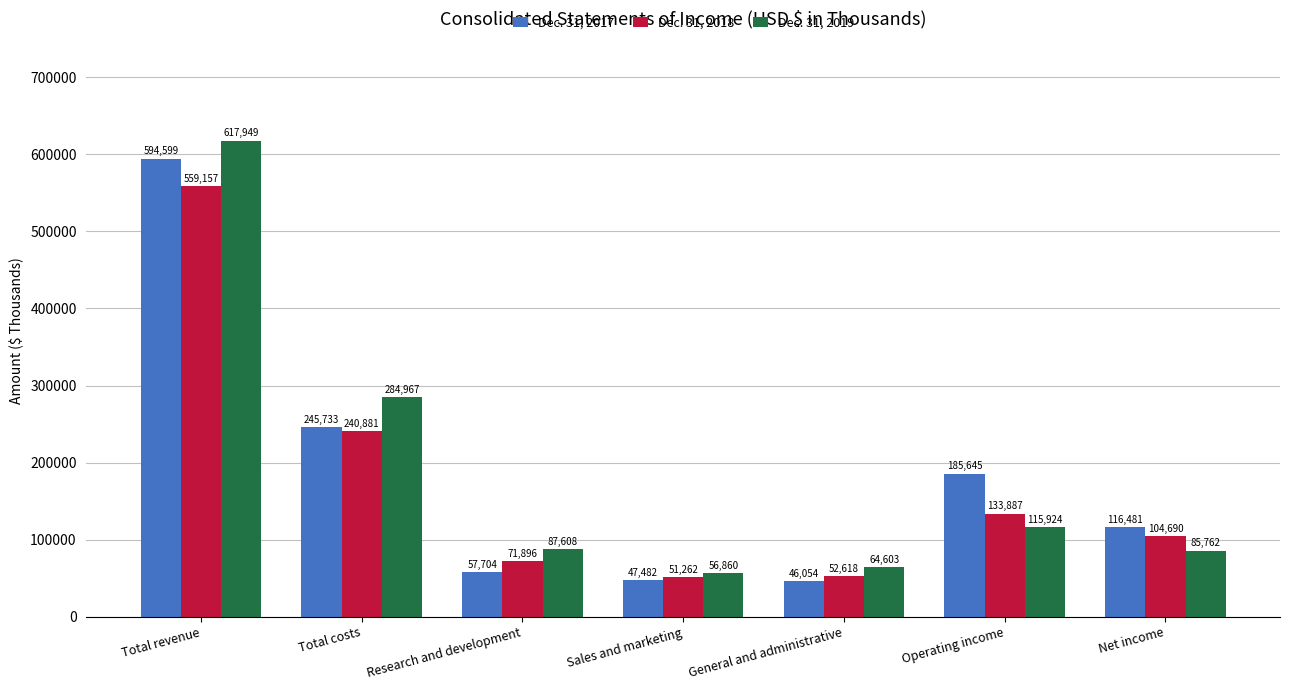

Rank the categories by Dec. 31, 2018 value from highest to lowest.

Total revenue, Total costs, Operating income, Net income, Research and development, General and administrative, Sales and marketing